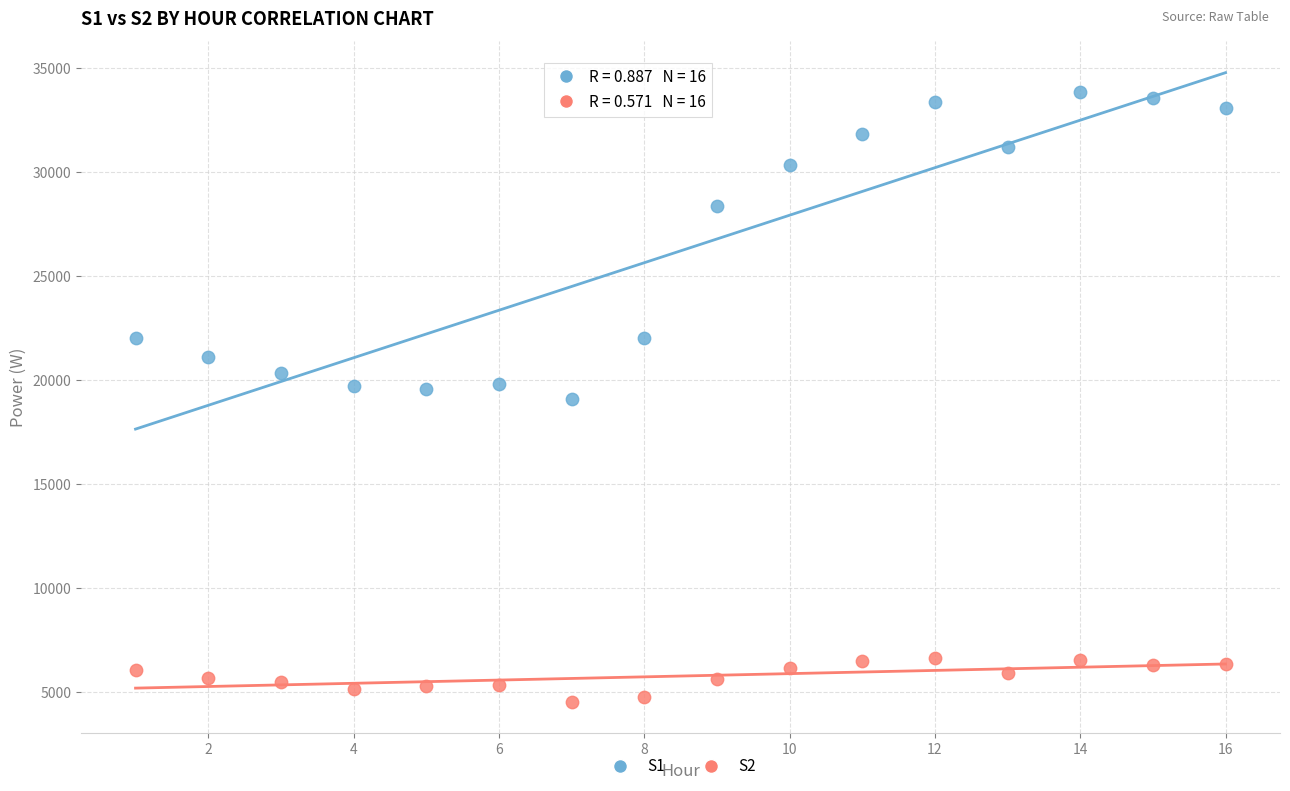

Which series reaches the minimum Y coordinate?

S2